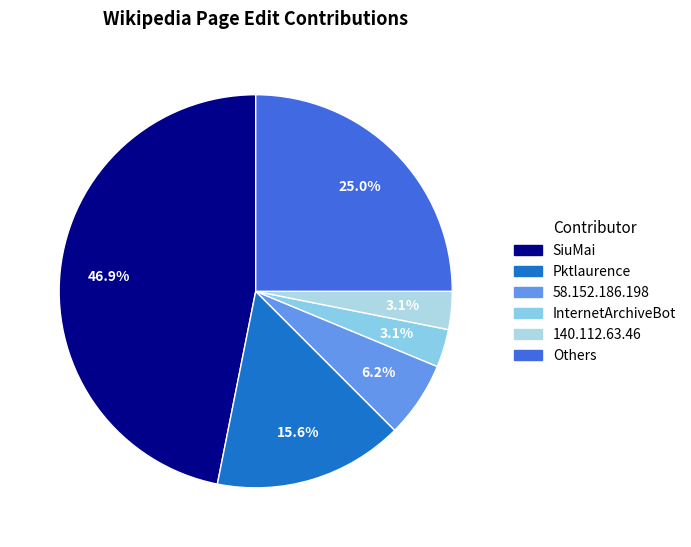

How many slices are in this pie chart?

6